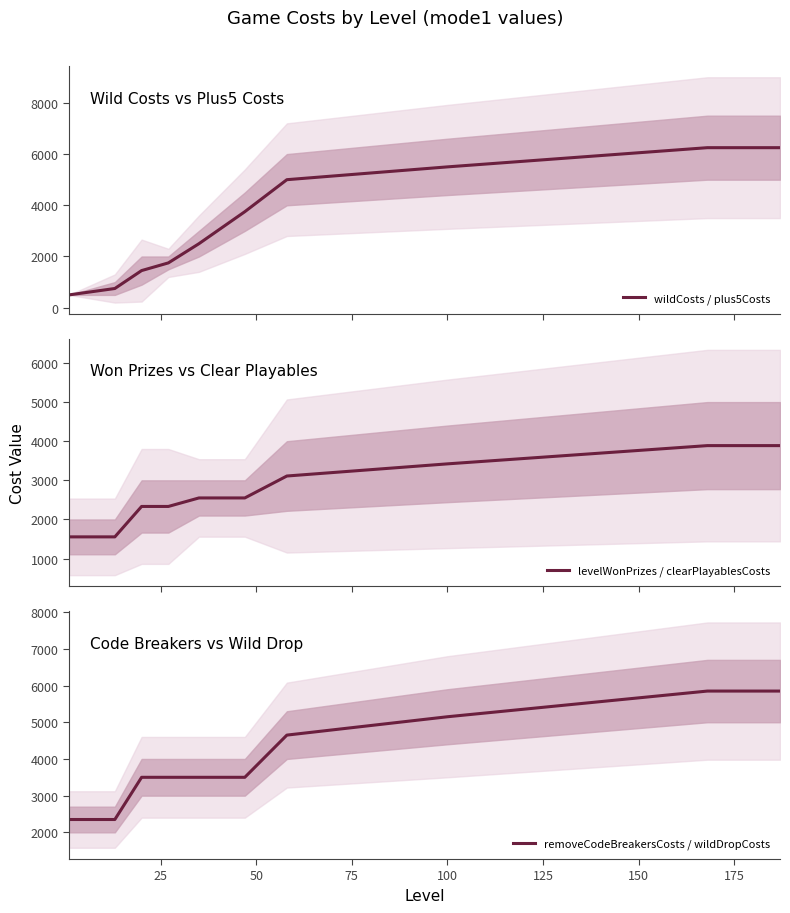

What is the lowest value of the wildCosts / plus5Costs series?

500